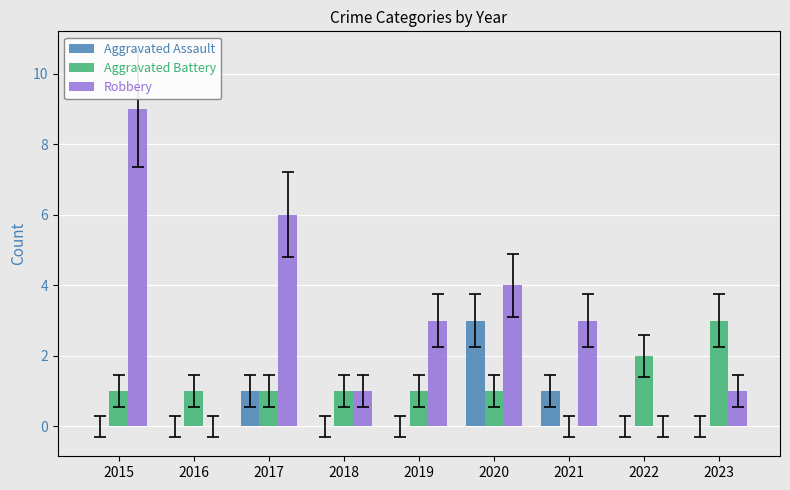

What is the maximum value for Aggravated Assault?

3